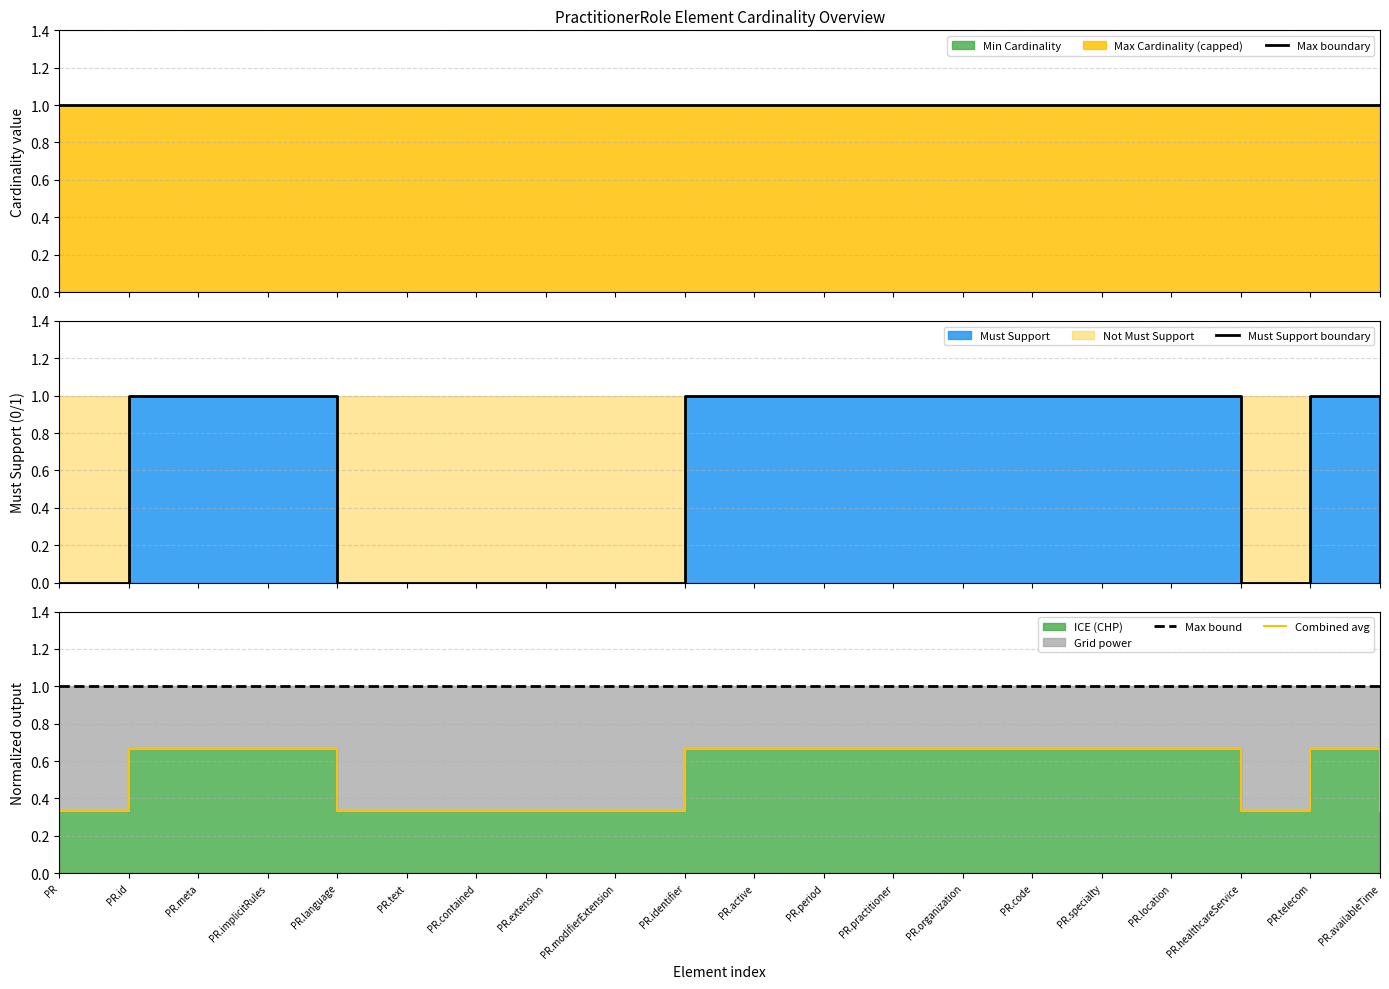

What is the maximum value shown in the chart?

1.0